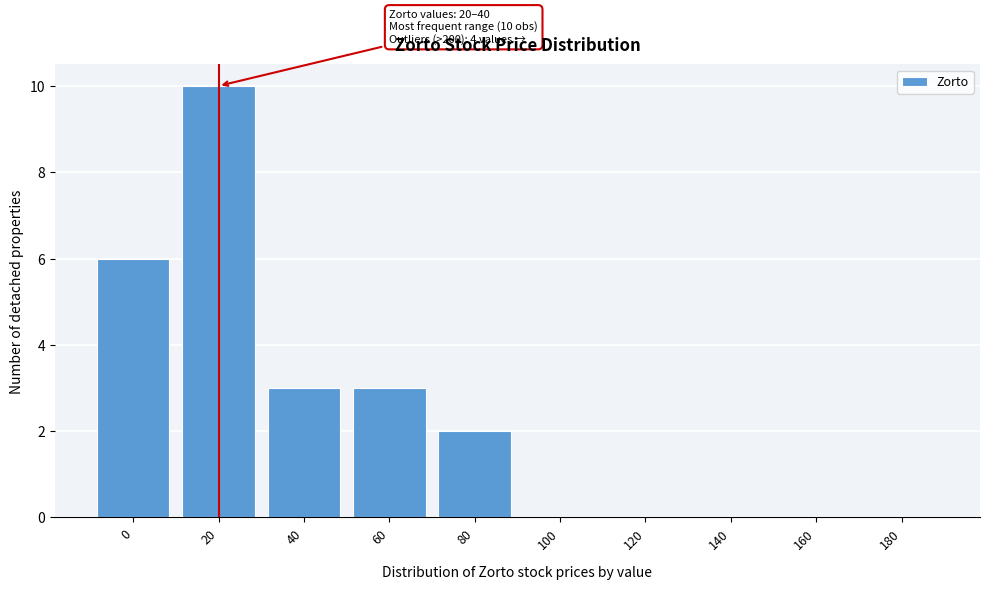

Reading left to right, what are all the values shown in this chart?

0=6	20=10	40=3	60=3	80=2	100=0	120=0	140=0	160=0	180=0